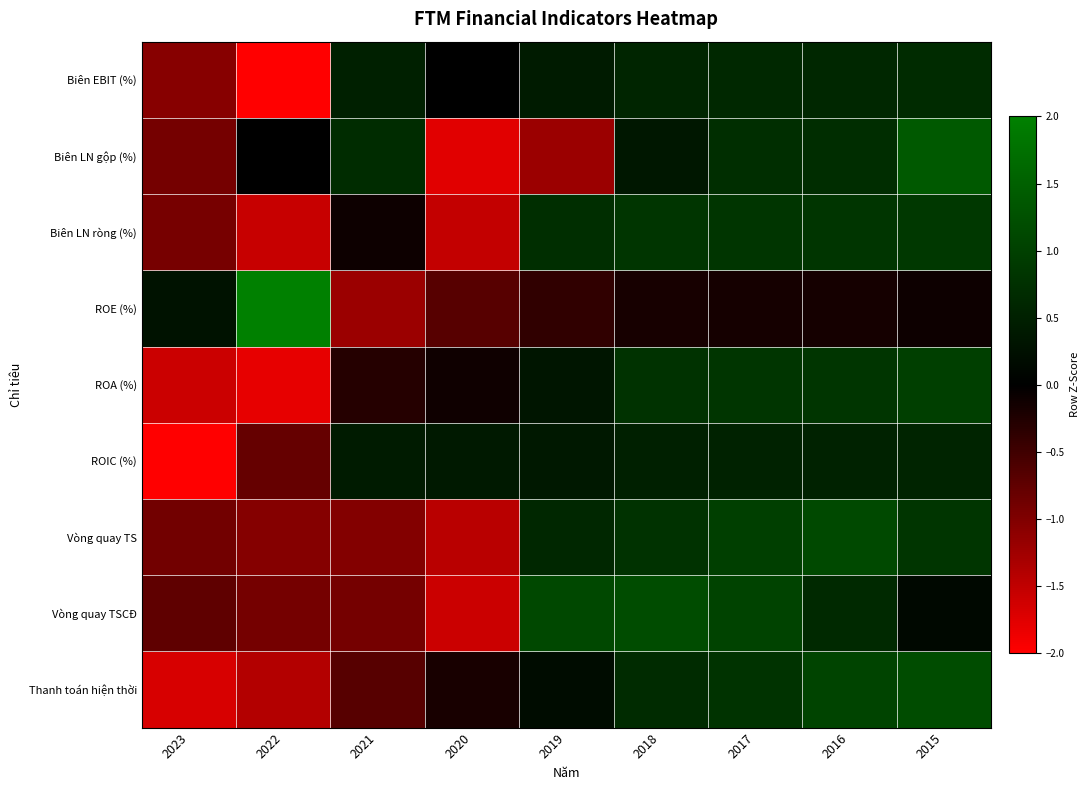

Rank the series at 2022 from highest to lowest value.

ROE (%), Biên LN gộp (%), ROIC (%), Vòng quay TSCĐ, Vòng quay TS, Thanh toán hiện thời, Biên LN ròng (%), ROA (%), Biên EBIT (%)